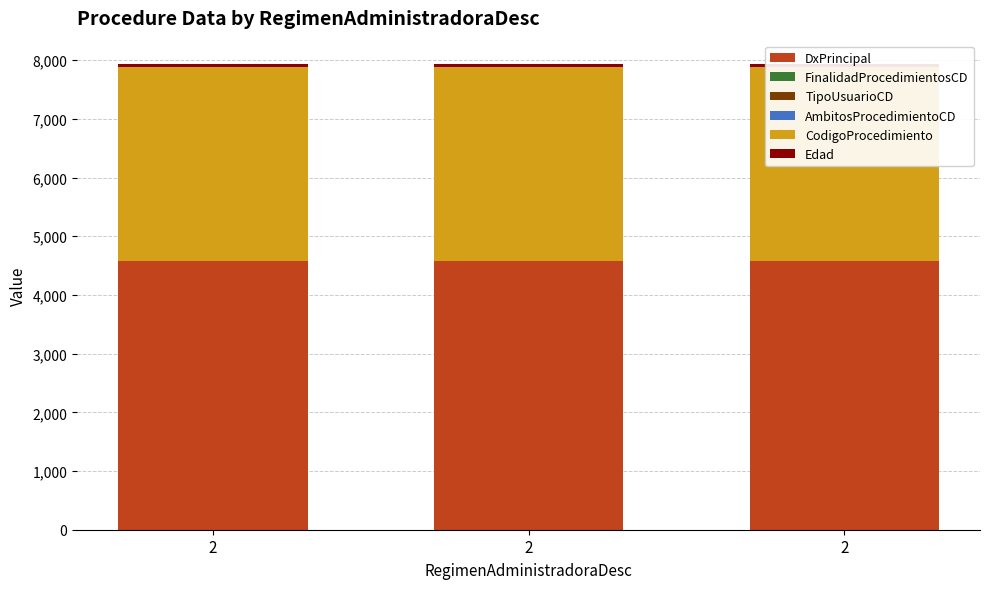

Count the number of data series in this chart.

6